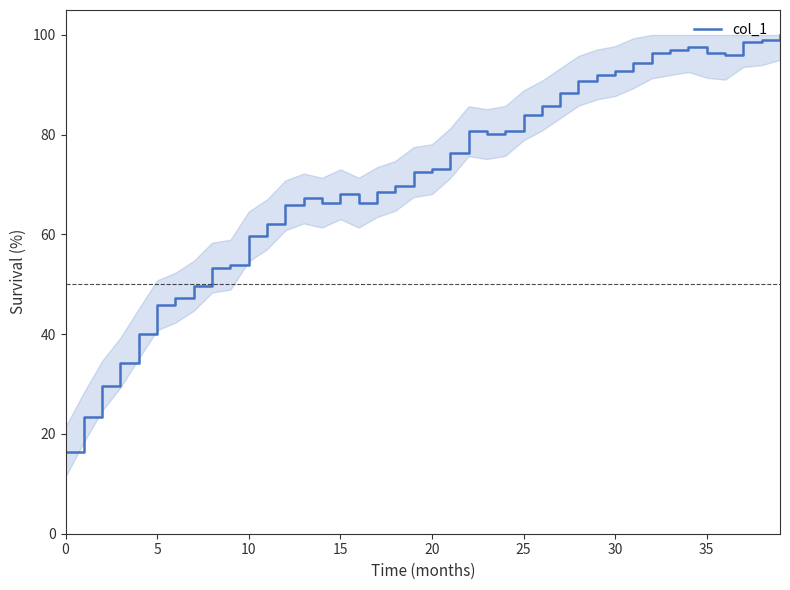

What is the greatest value displayed?

100.0